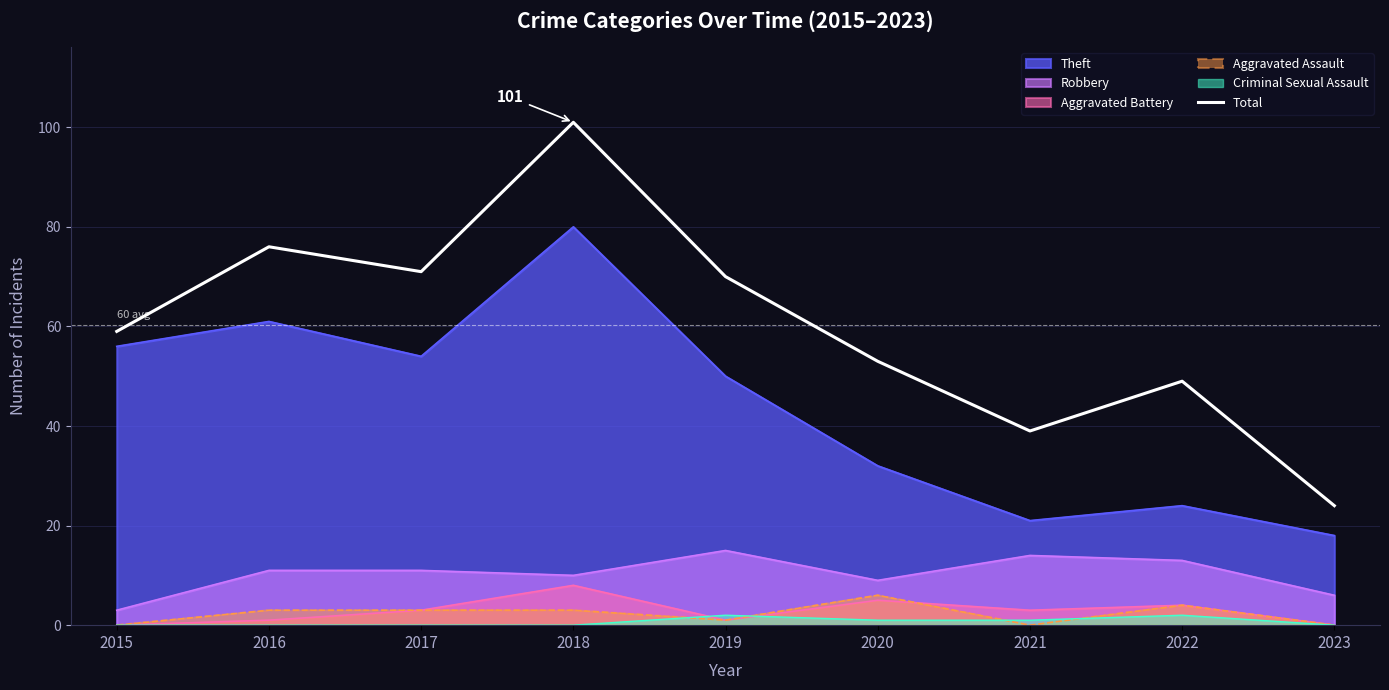

True or false: there are more than 0 points higher than both neighbors.

True